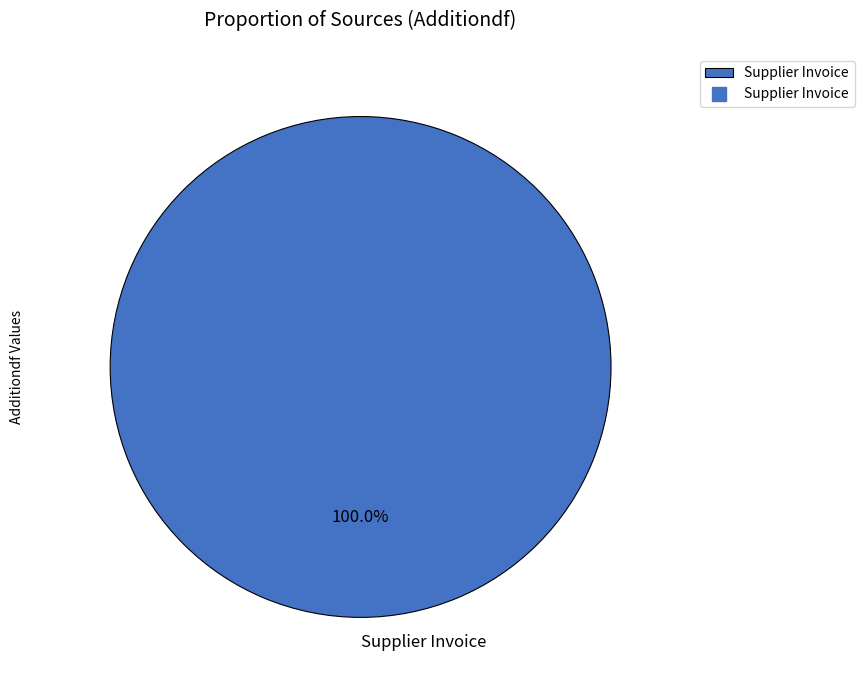

Count the number of slices in the pie.

1